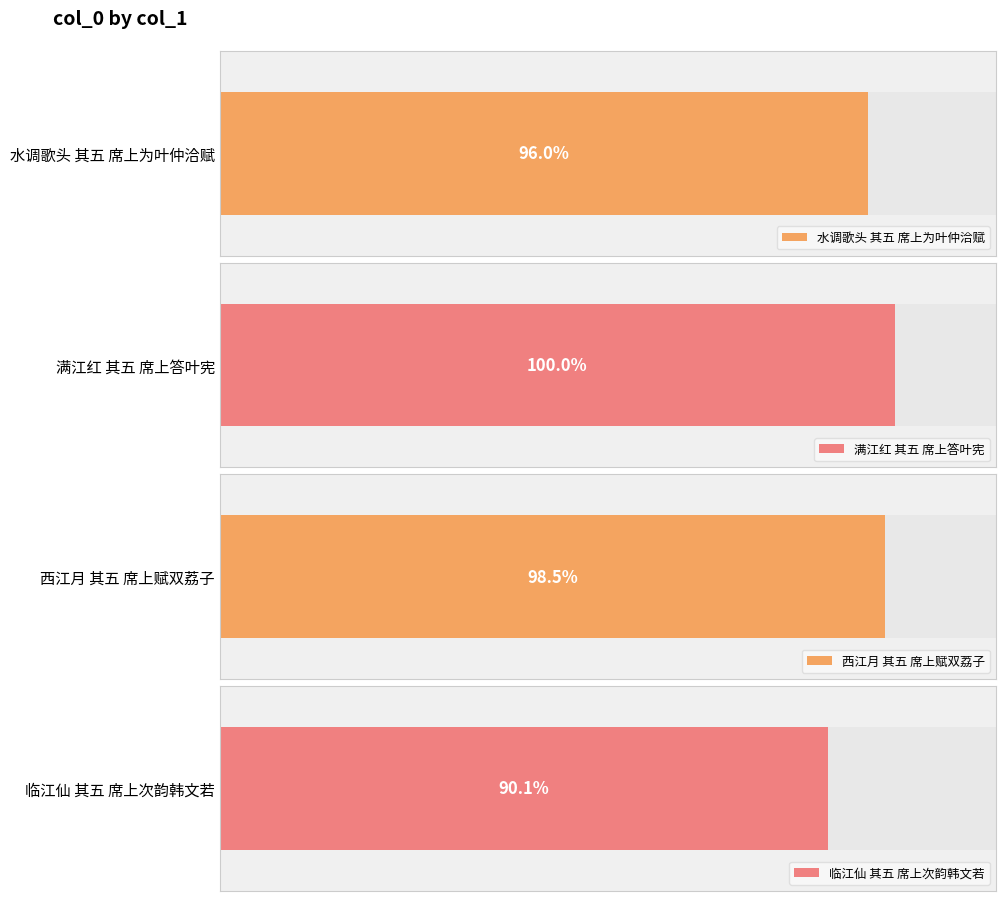

Between 水调歌头 其五 席上为叶仲洽赋 and 临江仙 其五 席上次韵韩文若, which is larger?

水调歌头 其五 席上为叶仲洽赋